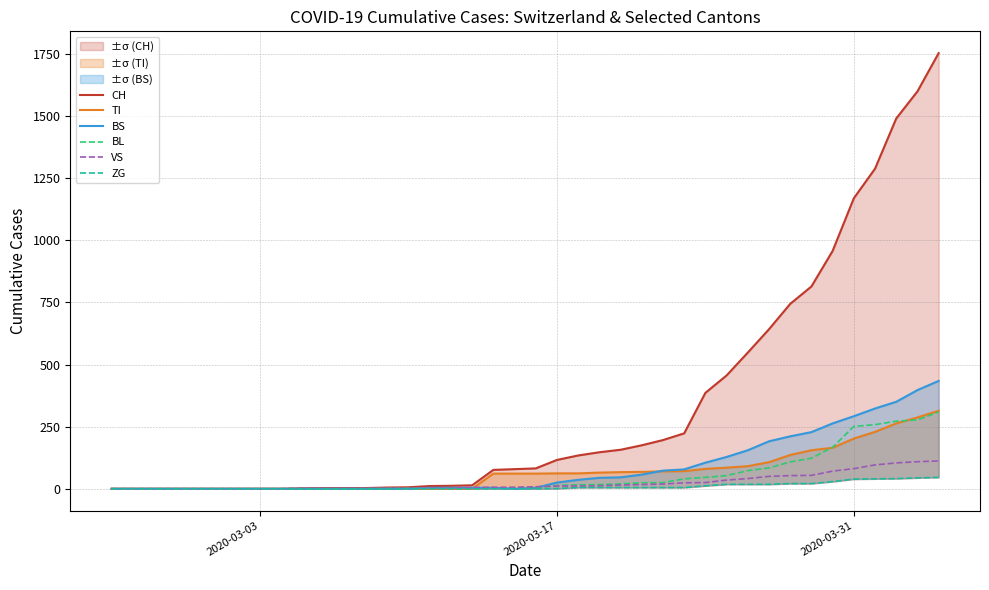

What is the average value of the TI series?

69